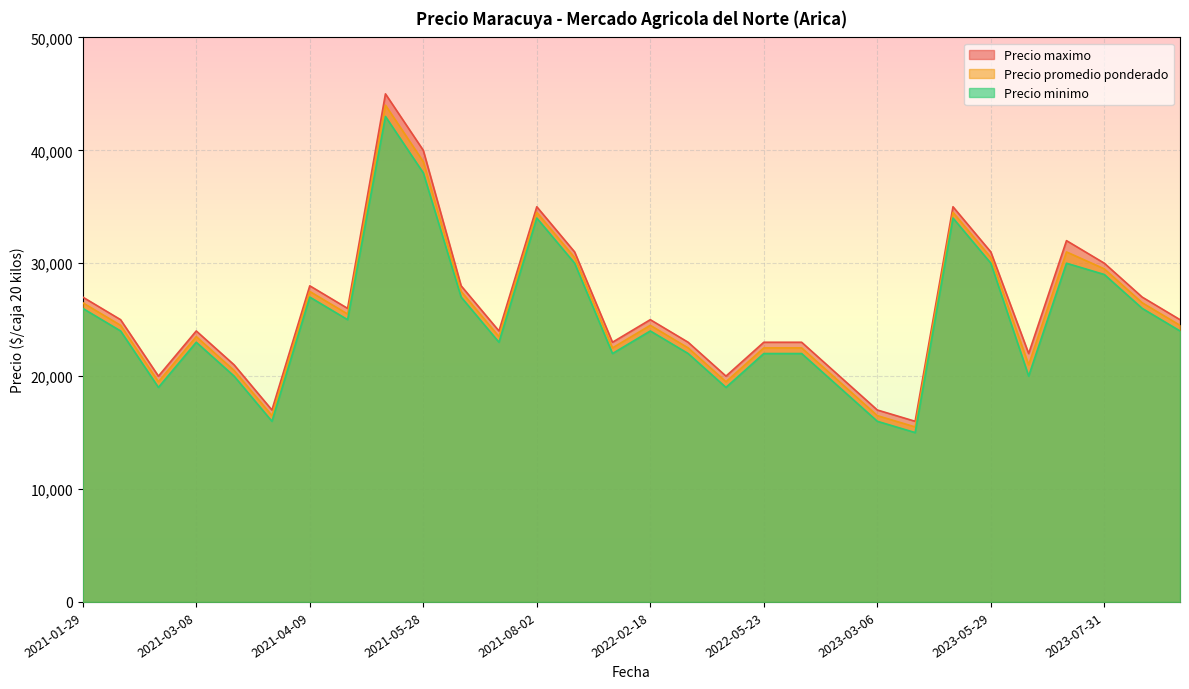

The Precio promedio ponderado series shows 24500 at 2023-08-22. True or false?

True